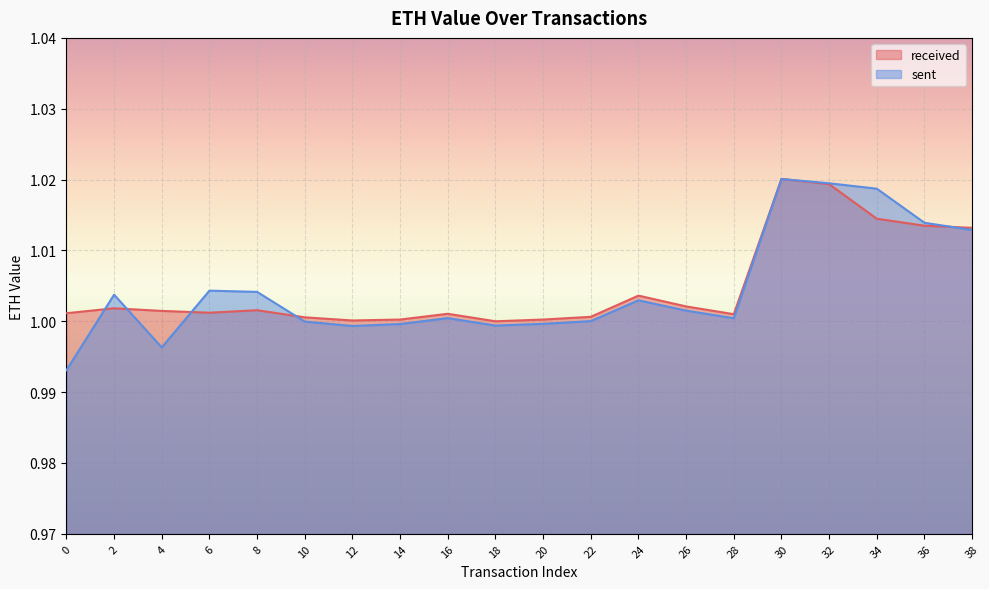

How many interior local valleys does the received series have?

4